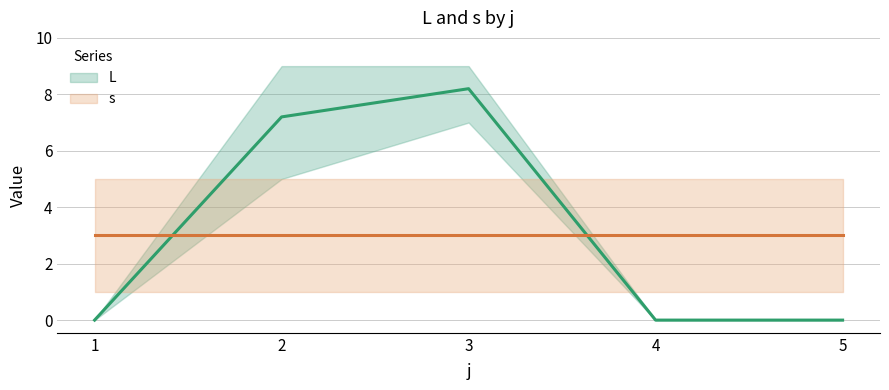

List the series in order of their overall mean, lowest first.

s, L